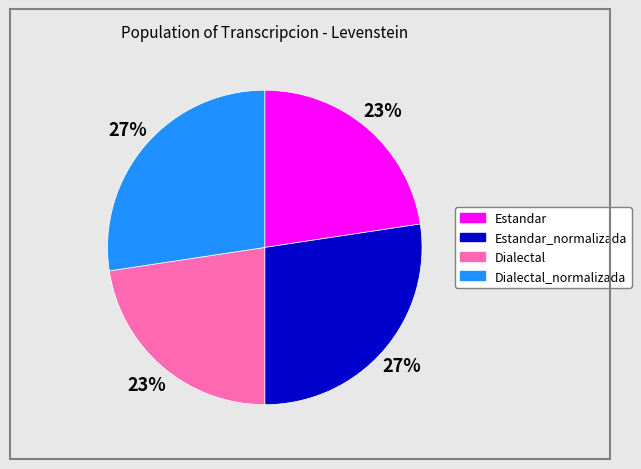

Is there any slice that represents more than half of the pie?

No